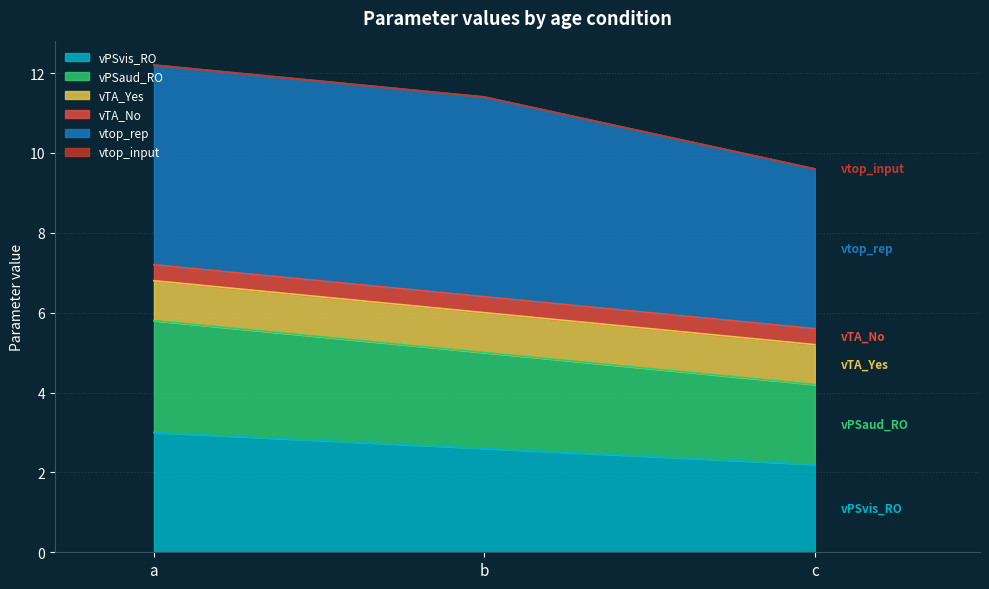

What is the total value across all series at b?

11.4